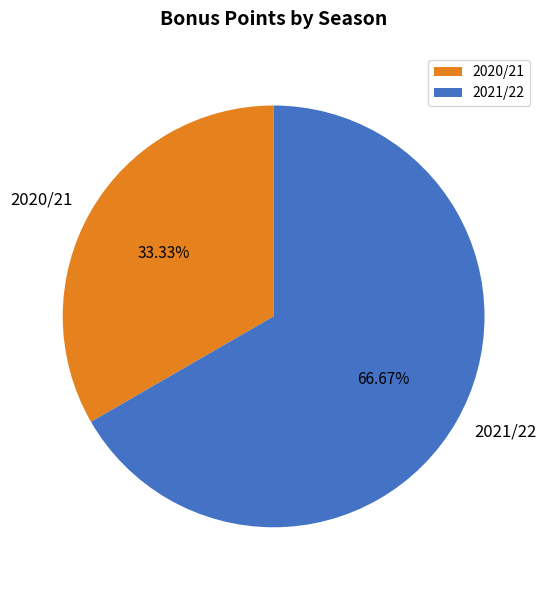

Is there any slice that represents more than half of the pie?

Yes